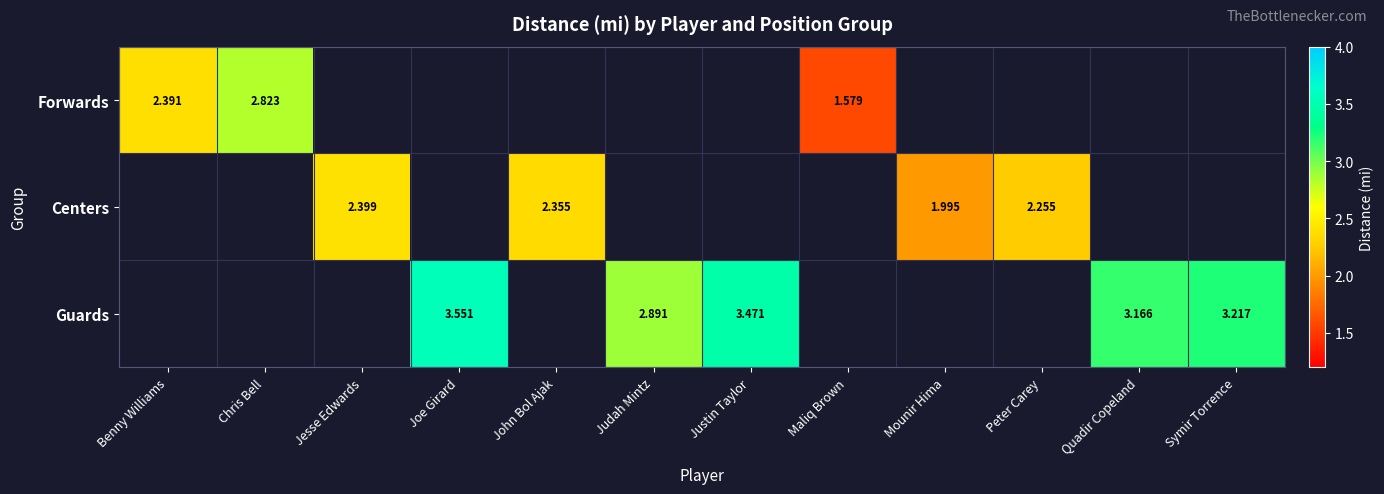

How many distinct data groups are displayed?

3